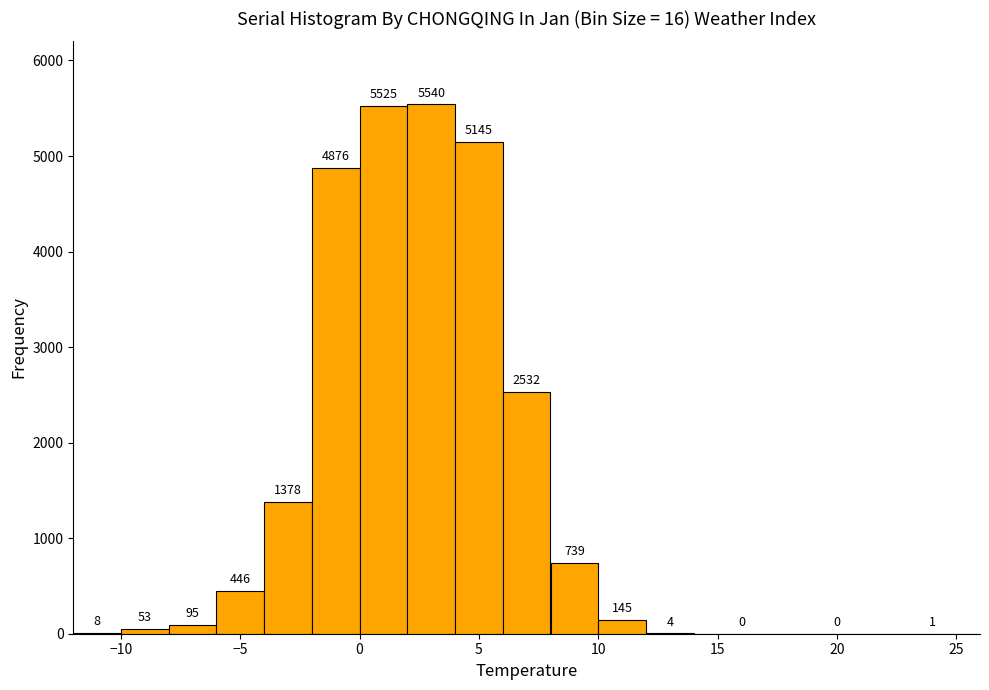

Reading left to right, list every bar in this chart as the range it spans on the x-axis followed by its height.

-12 to -10: 8
-10 to -8: 53
-8 to -6: 95
-6 to -4: 446
-4 to -2: 1378
-2 to 0: 4876
0 to 2: 5525
2 to 4: 5540
4 to 6: 5145
6 to 8: 2532
8 to 10: 739
10 to 12: 145
12 to 14: 4
14 to 18: 0
18 to 22: 0
22 to 26: 1